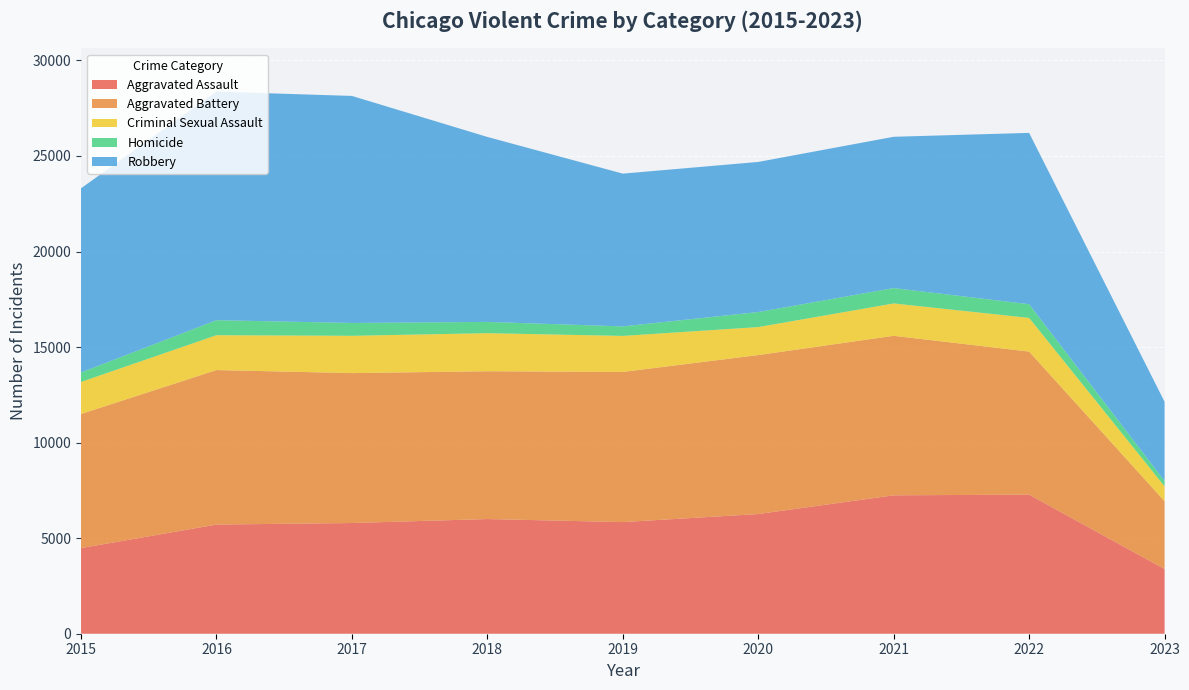

Reading left to right, extract all data points from this chart.

Aggravated Assault: 4480	5712	5793	6001	5841	6263	7243	7277	3385
Aggravated Battery: 7018	8085	7845	7734	7857	8319	8346	7487	3549
Criminal Sexual Assault: 1677	1824	1952	1992	1886	1464	1694	1762	782
Homicide: 496	786	672	589	498	787	804	717	279
Robbery: 9638	11960	11880	9680	7994	7855	7917	8965	4144